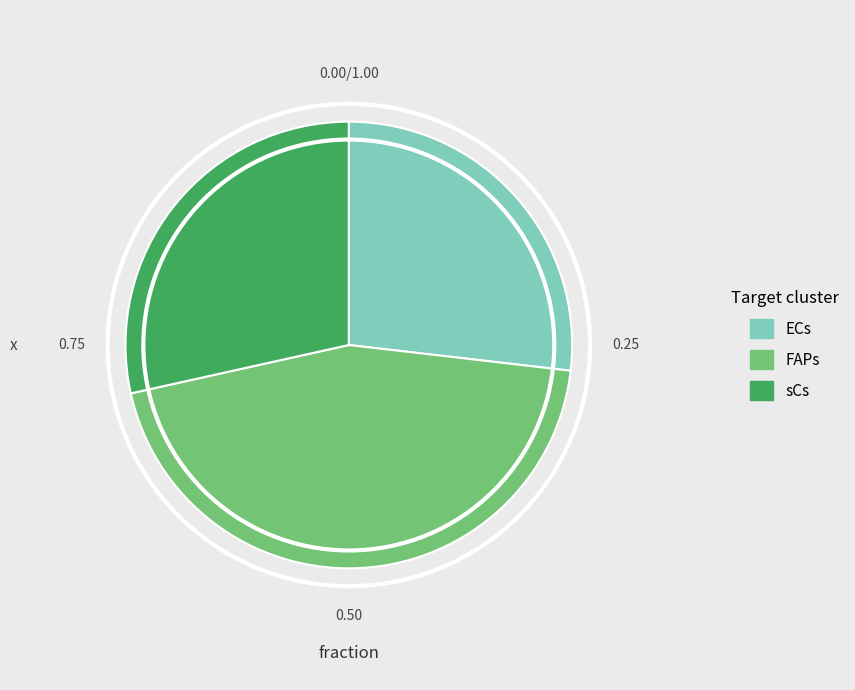

The sCs slice represents 22% of the pie. True or false?

False